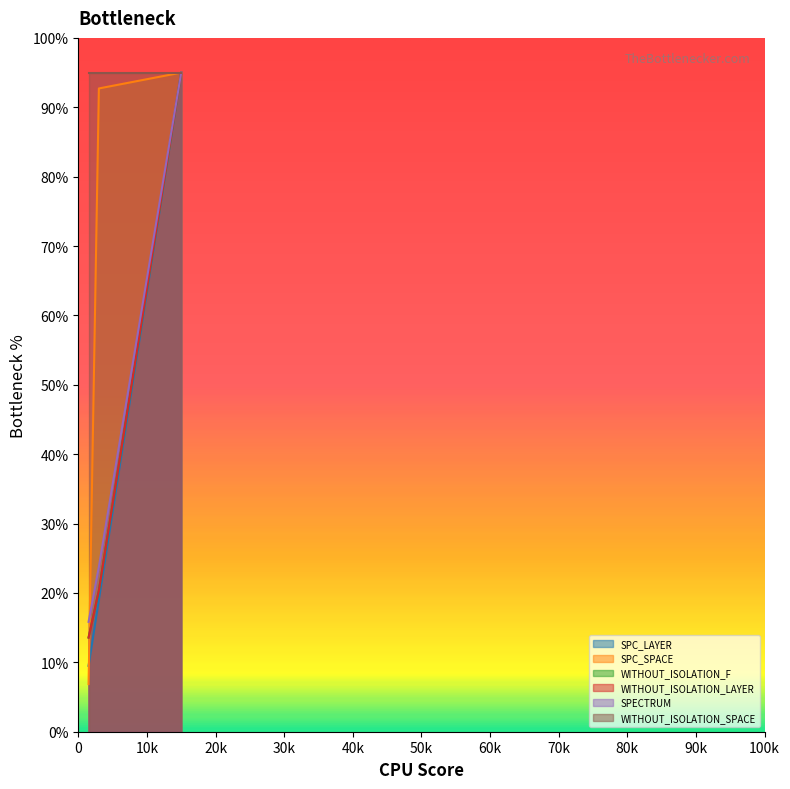

Which series has the widest spread of values?

SPECTRUM